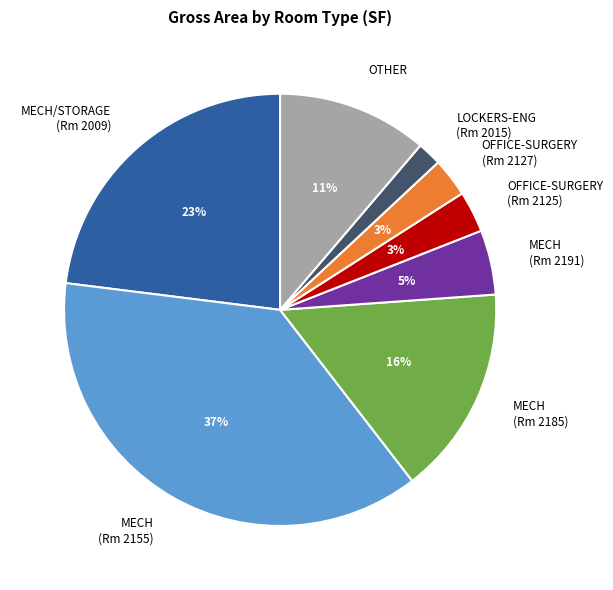

To the nearest percent, what is the difference between the LOCKERS-ENG (Rm 2015) and OFFICE-SURGERY (Rm 2125) slice percentages?

1%